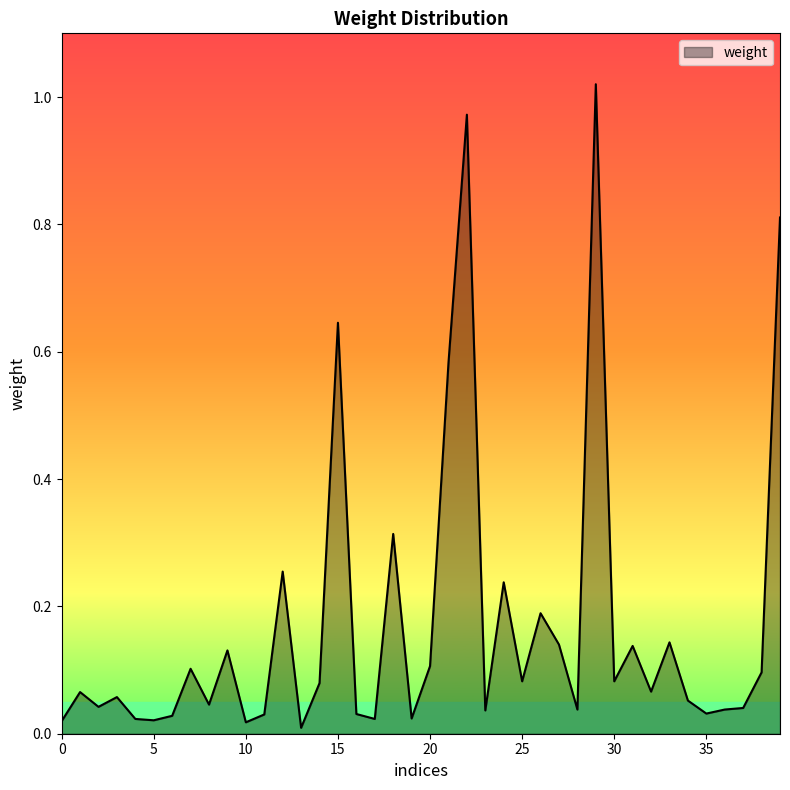

At which category does the chart reach its minimum across all series?

13